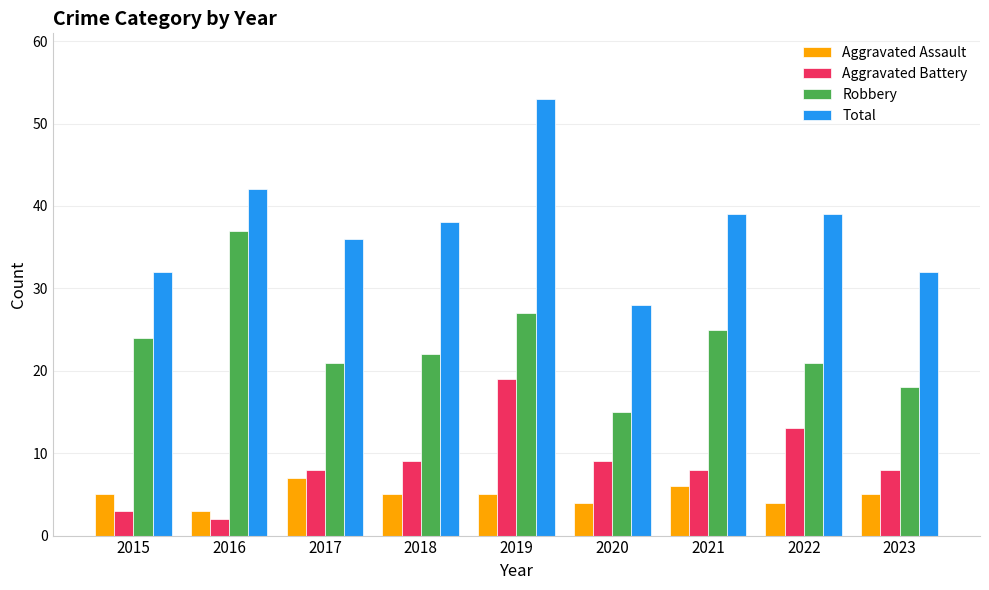

Reading left to right, what are all the values shown in this chart?

Aggravated Assault: 2015=5	2016=3	2017=7	2018=5	2019=5	2020=4	2021=6	2022=4	2023=5
Aggravated Battery: 2015=3	2016=2	2017=8	2018=9	2019=19	2020=9	2021=8	2022=13	2023=8
Robbery: 2015=24	2016=37	2017=21	2018=22	2019=27	2020=15	2021=25	2022=21	2023=18
Total: 2015=32	2016=42	2017=36	2018=38	2019=53	2020=28	2021=39	2022=39	2023=32